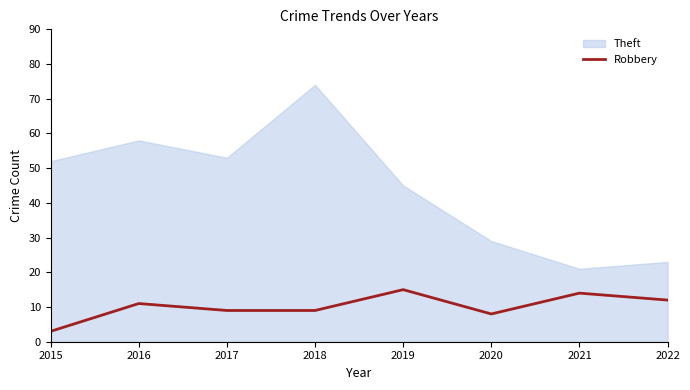

At which label does Robbery reach its minimum?

2015